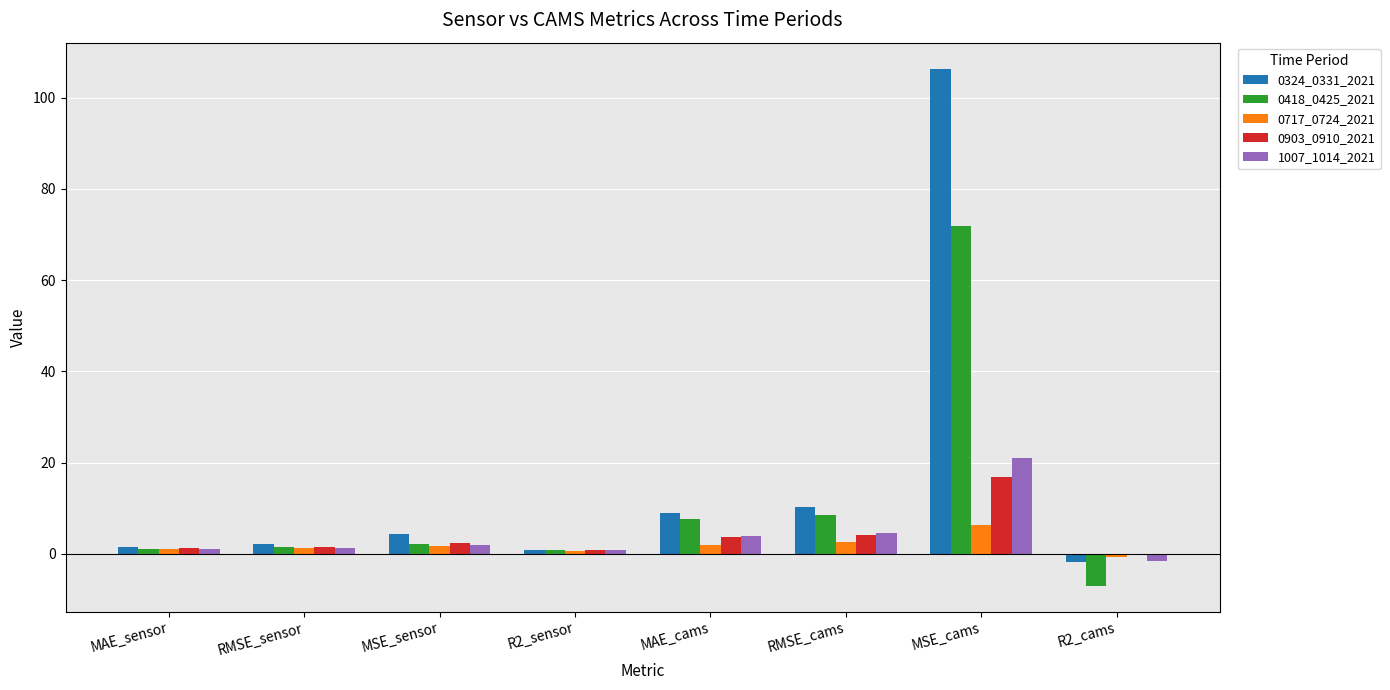

What are all the series names shown in the legend?

0324_0331_2021, 0418_0425_2021, 0717_0724_2021, 0903_0910_2021, 1007_1014_2021